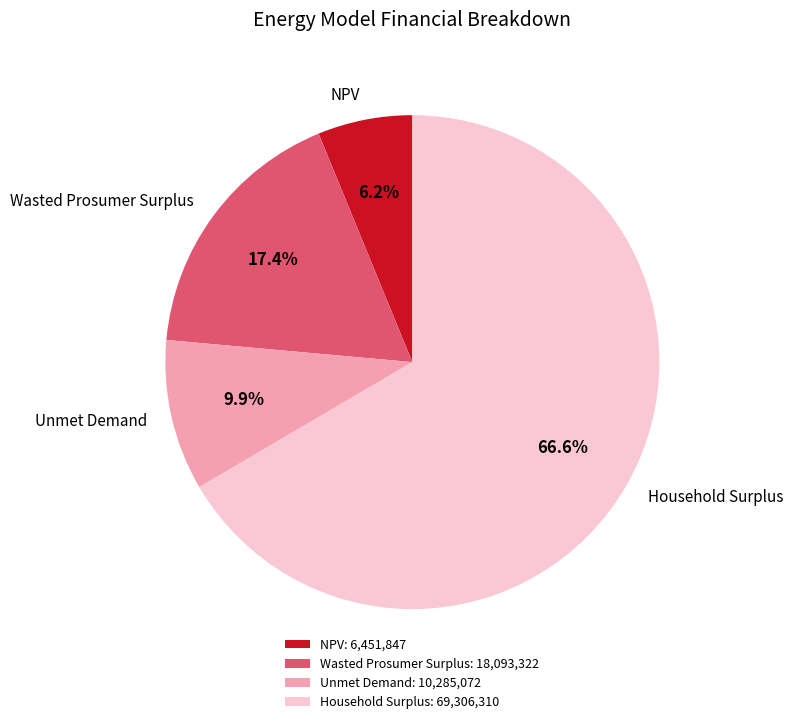

What is the majority slice?

Household Surplus